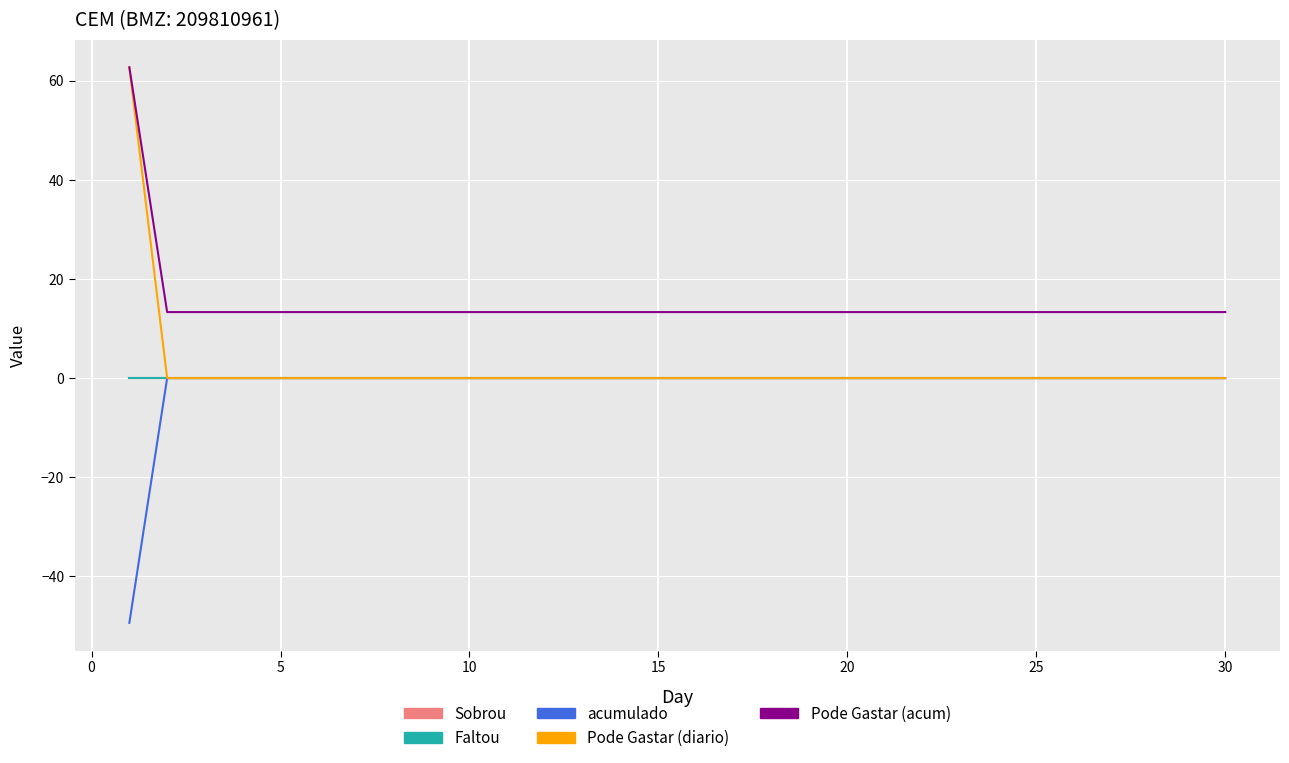

Does the chart display data point markers on the line(s)?

No